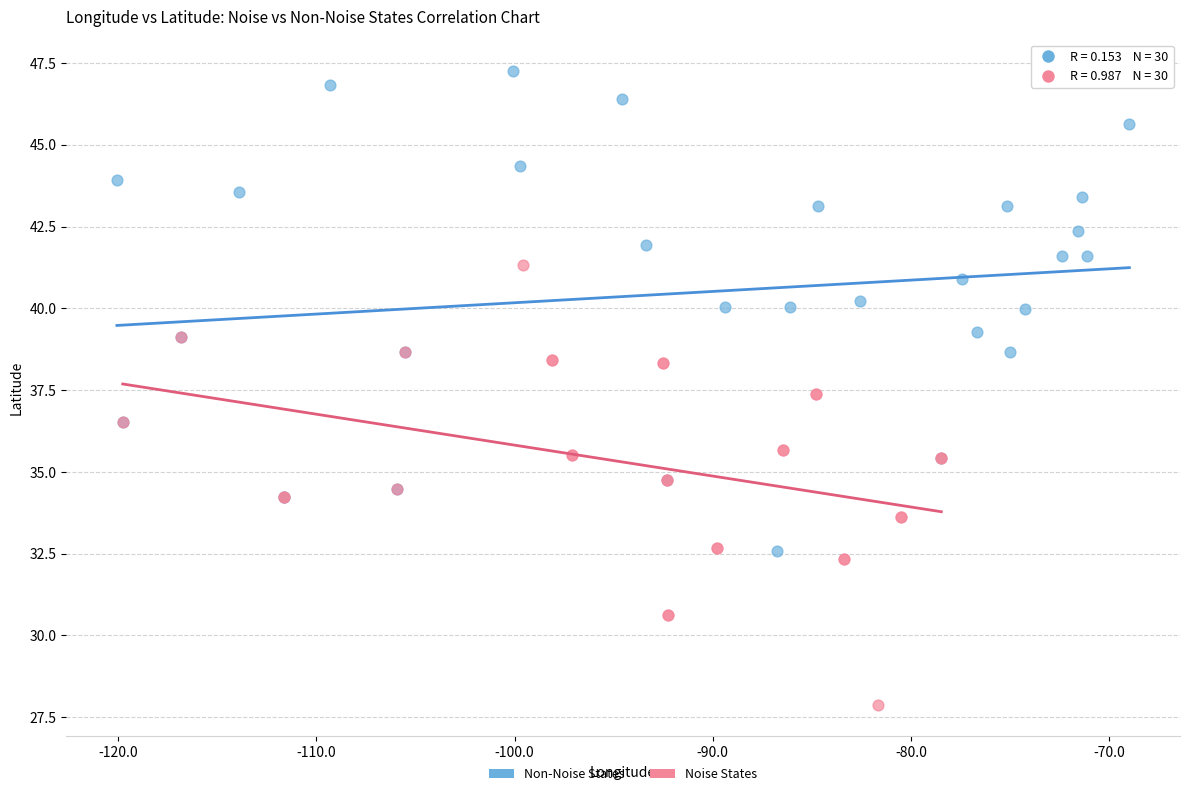

What are all the series names shown in the legend?

Non-Noise States, Noise States